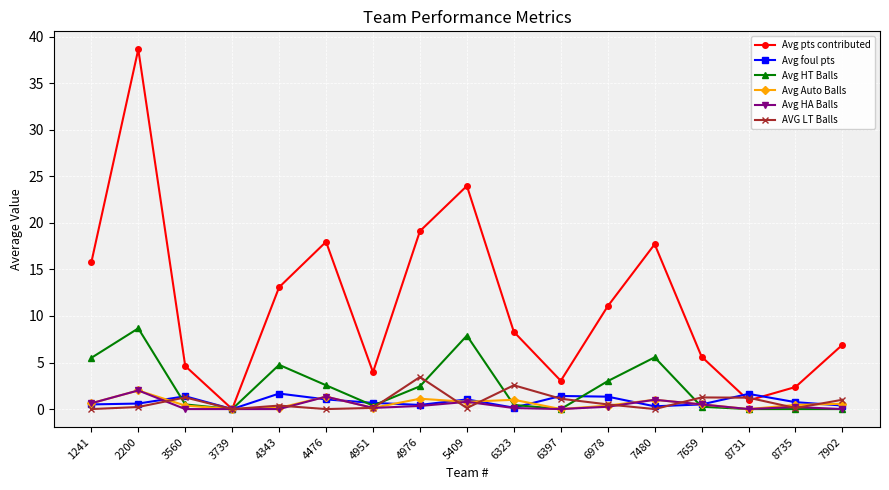

Between 1241 and 4951, which series saw the biggest shift?

Avg pts contributed